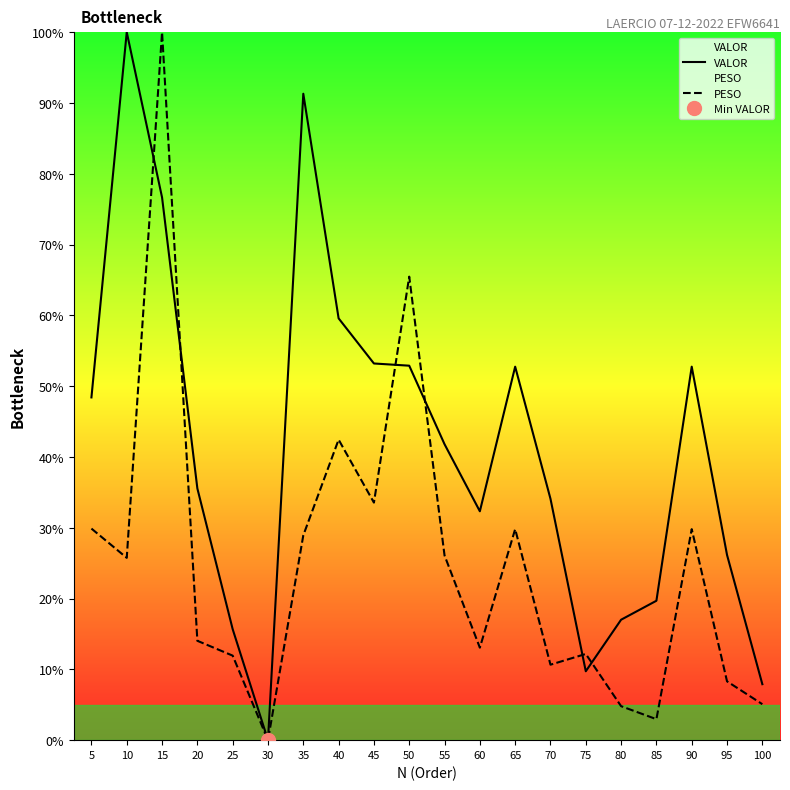

How many intersections are there between VALOR and PESO?

6